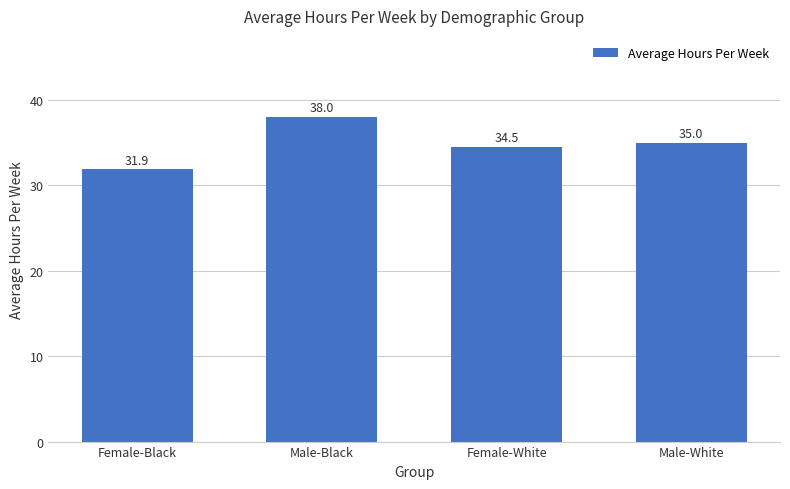

What is the label of the 4th bar from the right?

Female-Black